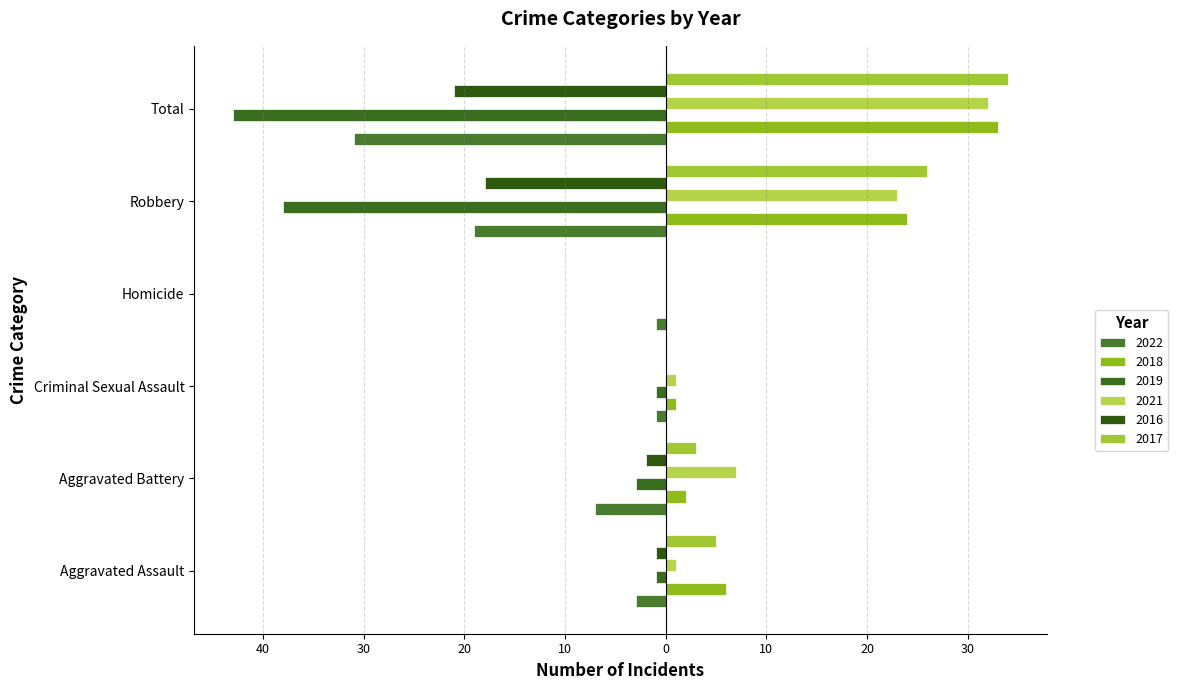

Reading left to right, list all the values displayed in this chart.

2022: Aggravated Assault=-3	Aggravated Battery=-7	Criminal Sexual Assault=-1	Homicide=-1	Robbery=-19	Total=-31
2018: Aggravated Assault=6	Aggravated Battery=2	Criminal Sexual Assault=1	Homicide=0	Robbery=24	Total=33
2019: Aggravated Assault=-1	Aggravated Battery=-3	Criminal Sexual Assault=-1	Homicide=0	Robbery=-38	Total=-43
2021: Aggravated Assault=1	Aggravated Battery=7	Criminal Sexual Assault=1	Homicide=0	Robbery=23	Total=32
2016: Aggravated Assault=-1	Aggravated Battery=-2	Criminal Sexual Assault=0	Homicide=0	Robbery=-18	Total=-21
2017: Aggravated Assault=5	Aggravated Battery=3	Criminal Sexual Assault=0	Homicide=0	Robbery=26	Total=34